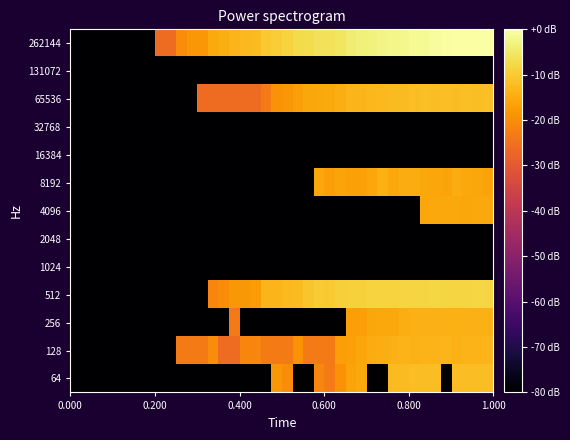

How many series are shown in this chart?

13